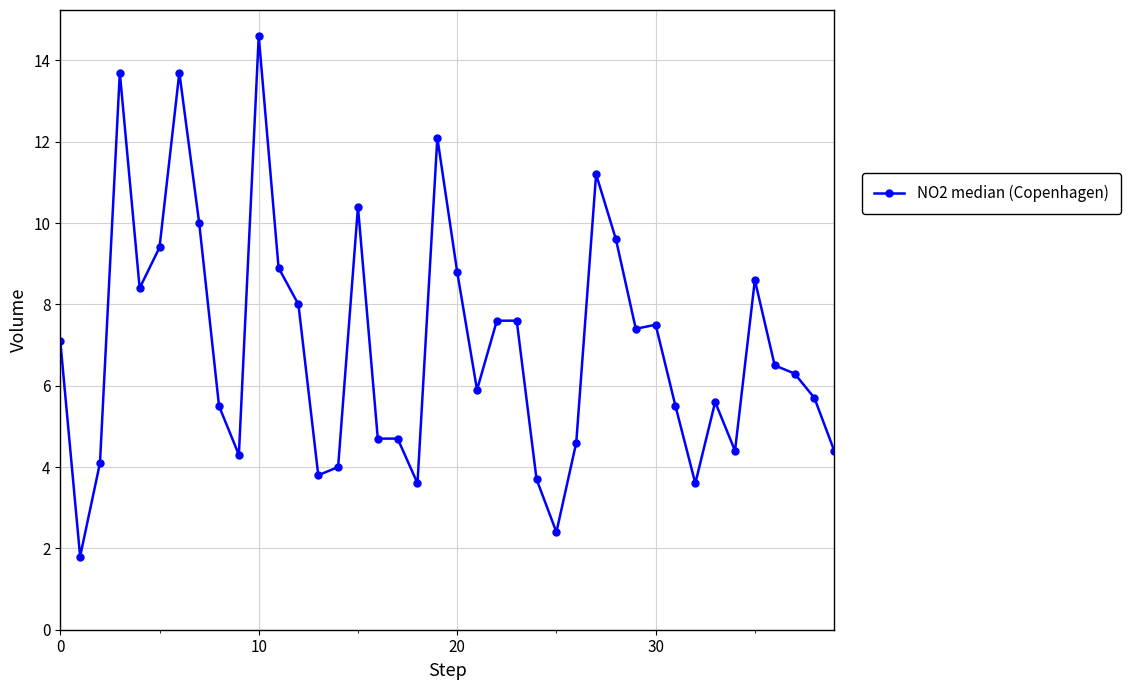

Is this an area chart (filled region under the line)?

No